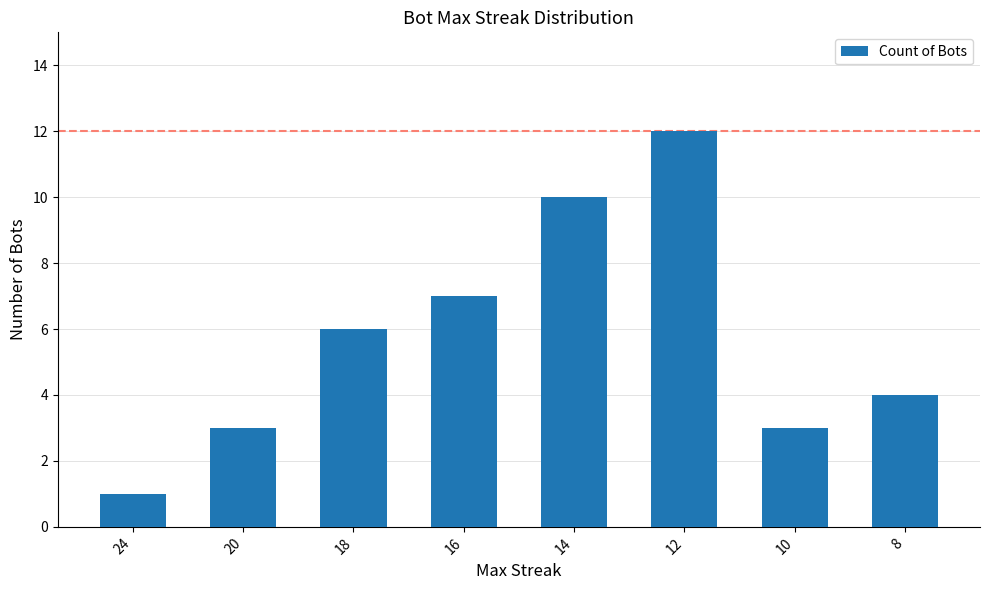

How many bars are there in total?

8